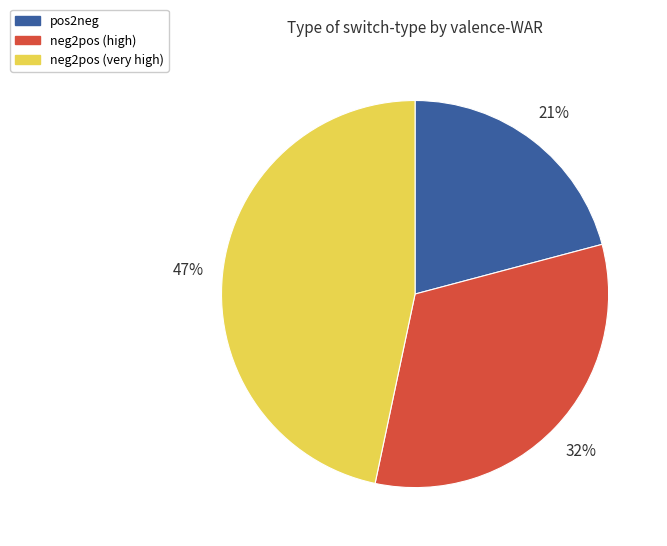

Is there any slice that represents more than half of the pie?

No